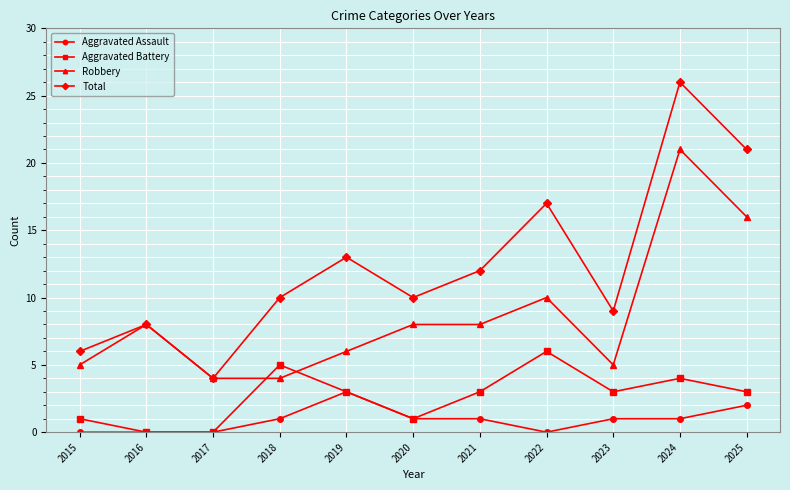

What is the sum of all Total values?

136